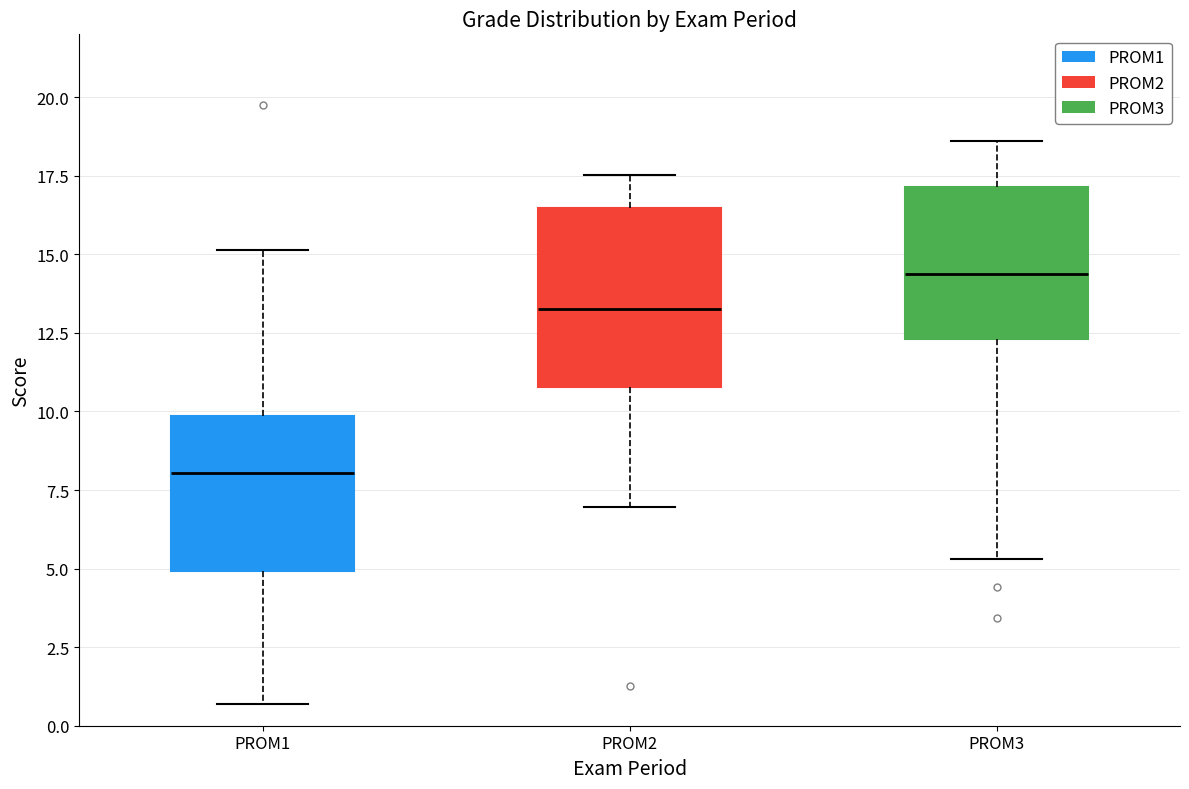

Reading left to right, transcribe this box plot: for each box, give where its median line is, the range the box spans, and where its two whiskers end, as read against the y-axis. The values are not printed on the chart, so give them approximately, as read against the axis.

PROM1: median 8.0, box 5.0 to 10.0, whiskers 0.5 to 15.0
PROM2: median 13.5, box 11.0 to 16.5, whiskers 7.0 to 17.5
PROM3: median 14.5, box 12.5 to 17.0, whiskers 5.5 to 18.5